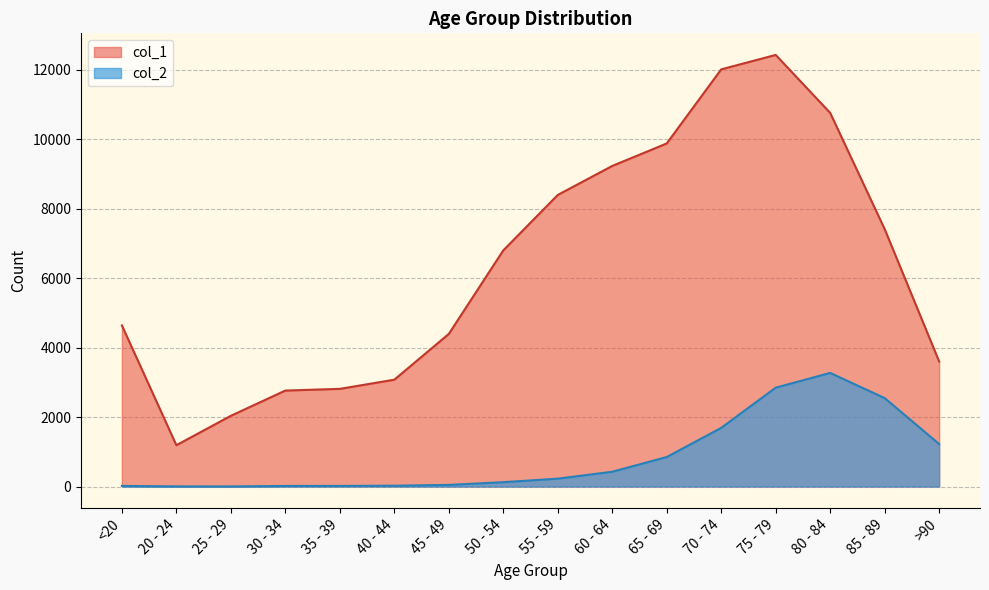

What is the average value of the col_1 series?

6343